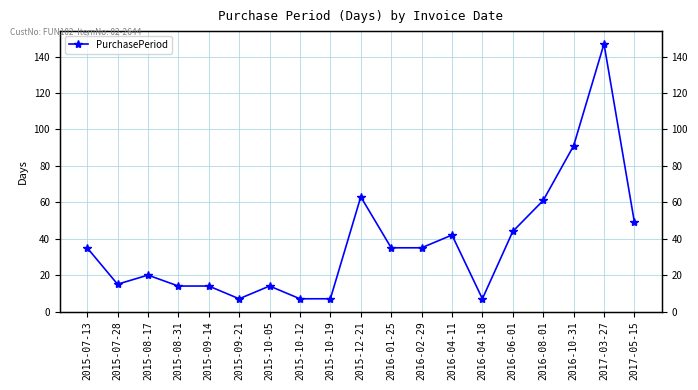

Reading left to right, what are all the values shown in this chart?

2015-07-13=35	2015-07-28=15	2015-08-17=20	2015-08-31=14	2015-09-14=14	2015-09-21=7	2015-10-05=14	2015-10-12=7	2015-10-19=7	2015-12-21=63	2016-01-25=35	2016-02-29=35	2016-04-11=42	2016-04-18=7	2016-06-01=44	2016-08-01=61	2016-10-31=91	2017-03-27=147	2017-05-15=49